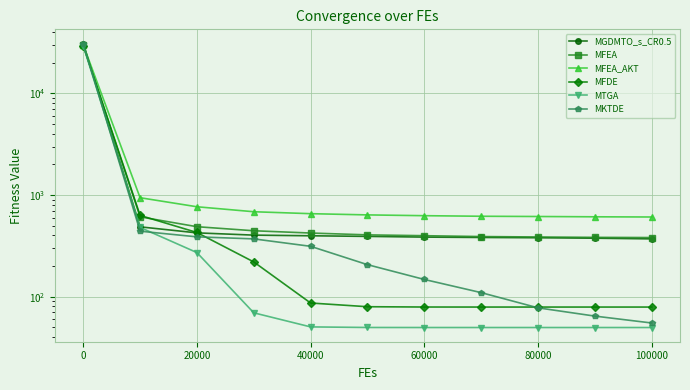

Count the number of categories in the chart.

11